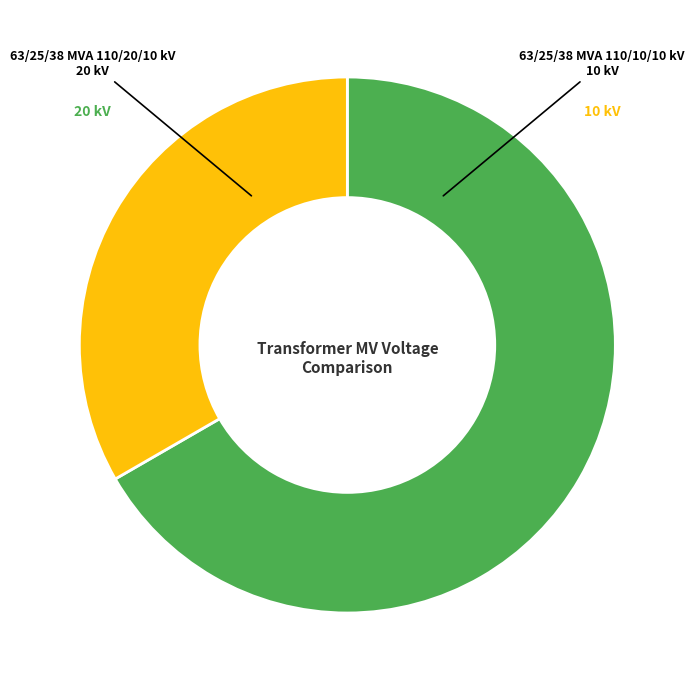

Is there any slice that represents more than half of the pie?

Yes